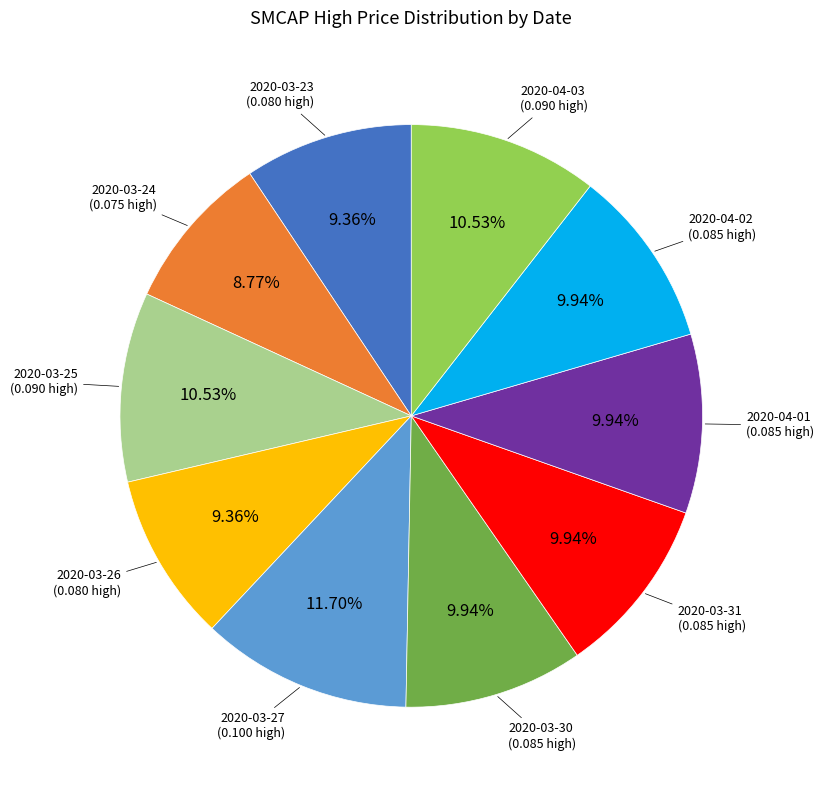

To the nearest percent, what is the difference between the largest and smallest slice percentages?

3%